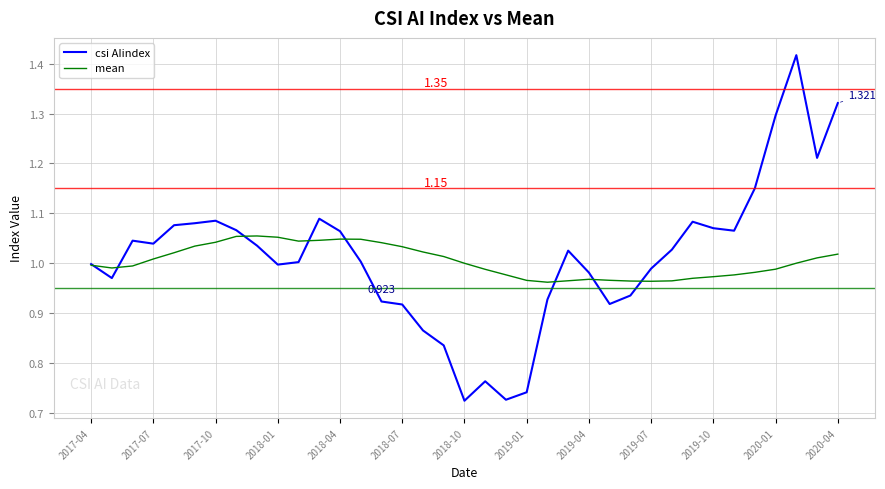

Which series has the widest spread of values?

csi AIindex